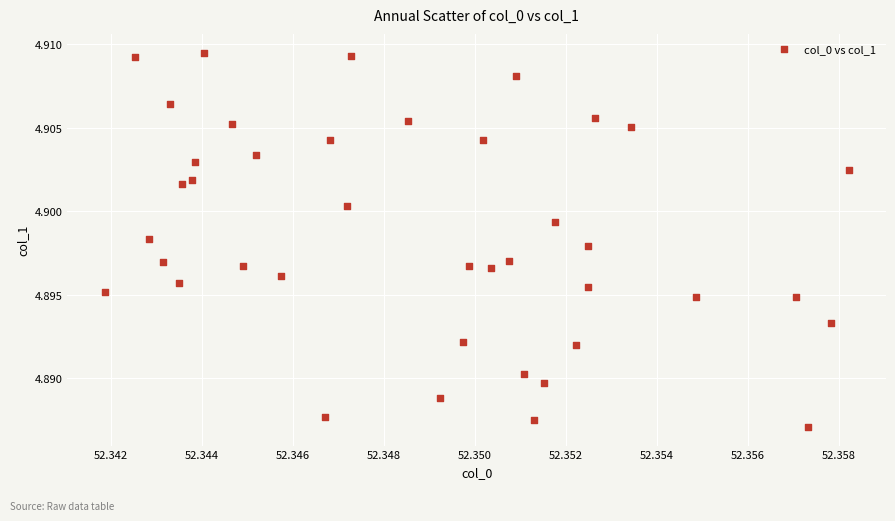

Count the number of points in this scatter plot.

40